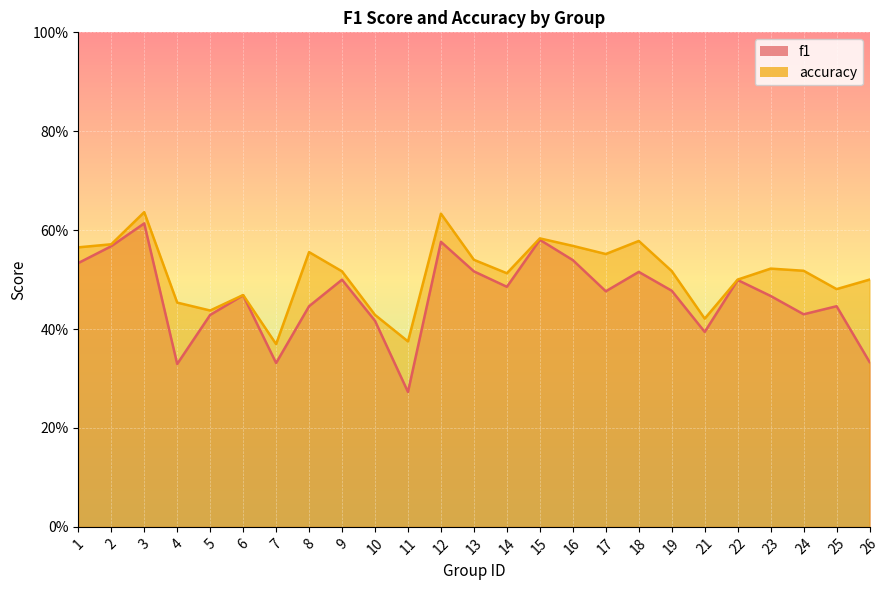

Reading left to right, list all the values displayed in this chart.

f1: 1=0.5	2=0.6	3=0.6	4=0.3	5=0.4	6=0.5	7=0.3	8=0.4	9=0.5	10=0.4	11=0.3	12=0.6	13=0.5	14=0.5	15=0.6	16=0.5	17=0.5	18=0.5	19=0.5	21=0.4	22=0.5	23=0.5	24=0.4	25=0.4	26=0.3
accuracy: 1=0.6	2=0.6	3=0.6	4=0.5	5=0.4	6=0.5	7=0.4	8=0.6	9=0.5	10=0.4	11=0.4	12=0.6	13=0.5	14=0.5	15=0.6	16=0.6	17=0.6	18=0.6	19=0.5	21=0.4	22=0.5	23=0.5	24=0.5	25=0.5	26=0.5